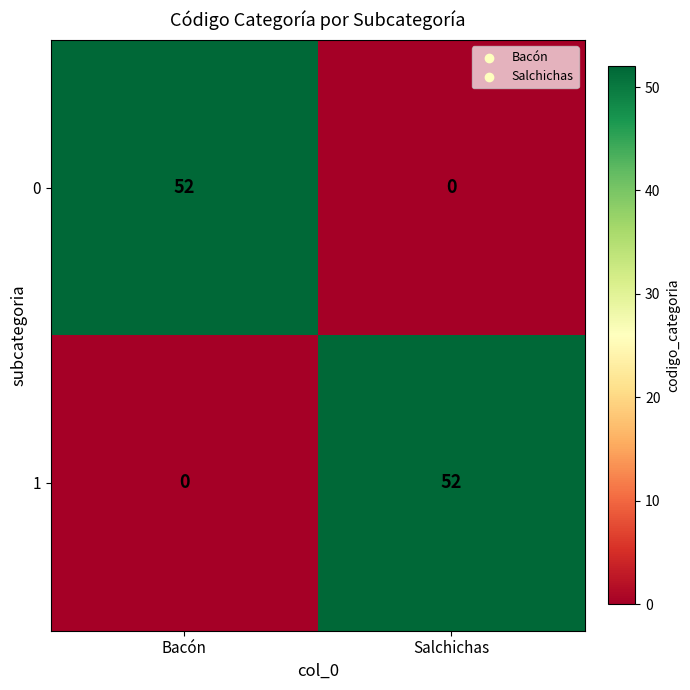

Is it true that 0 equals 27 at Salchichas?

False